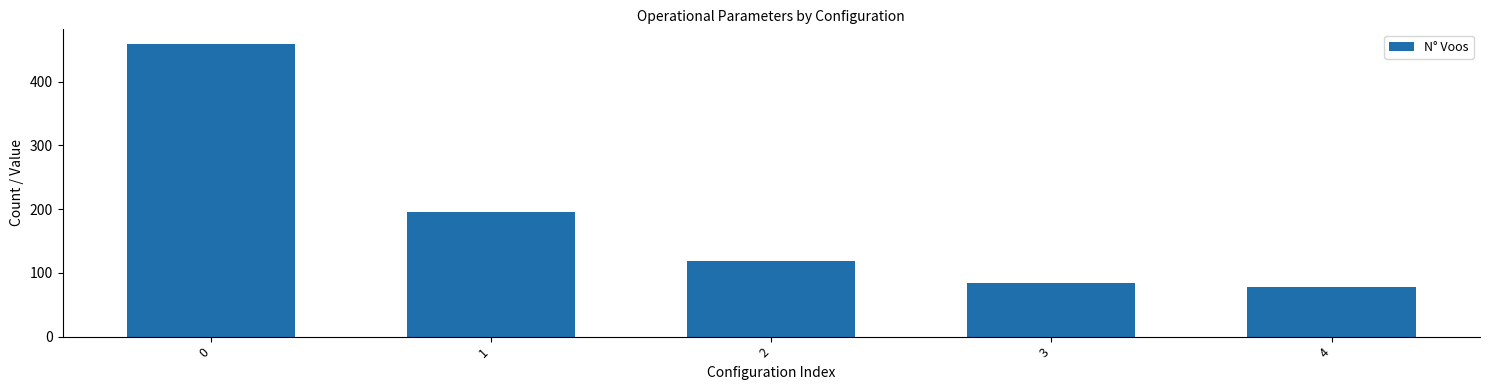

The value at 0 is 241. True or false?

False